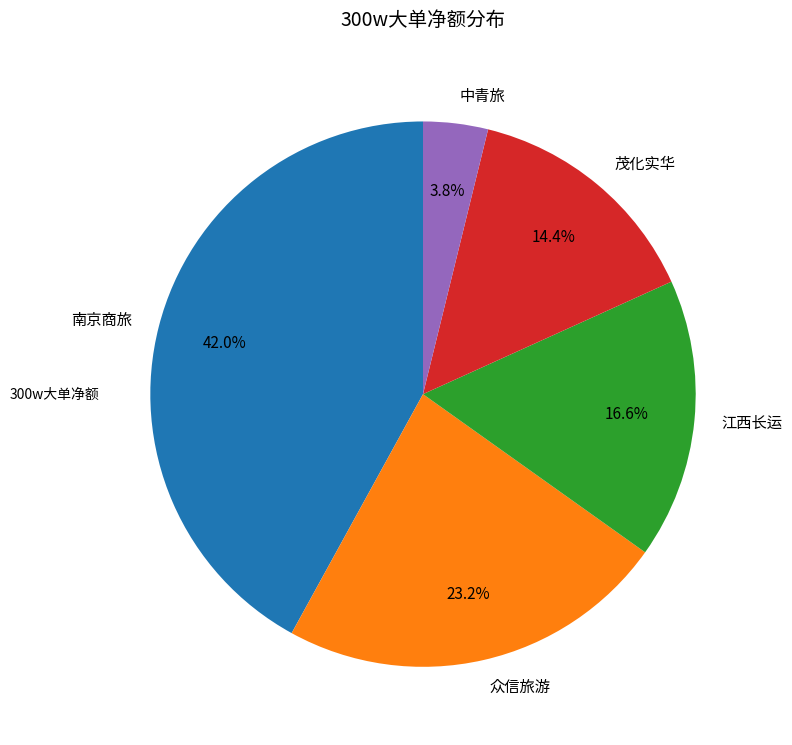

The 中青旅 slice represents 4% of the pie. True or false?

True